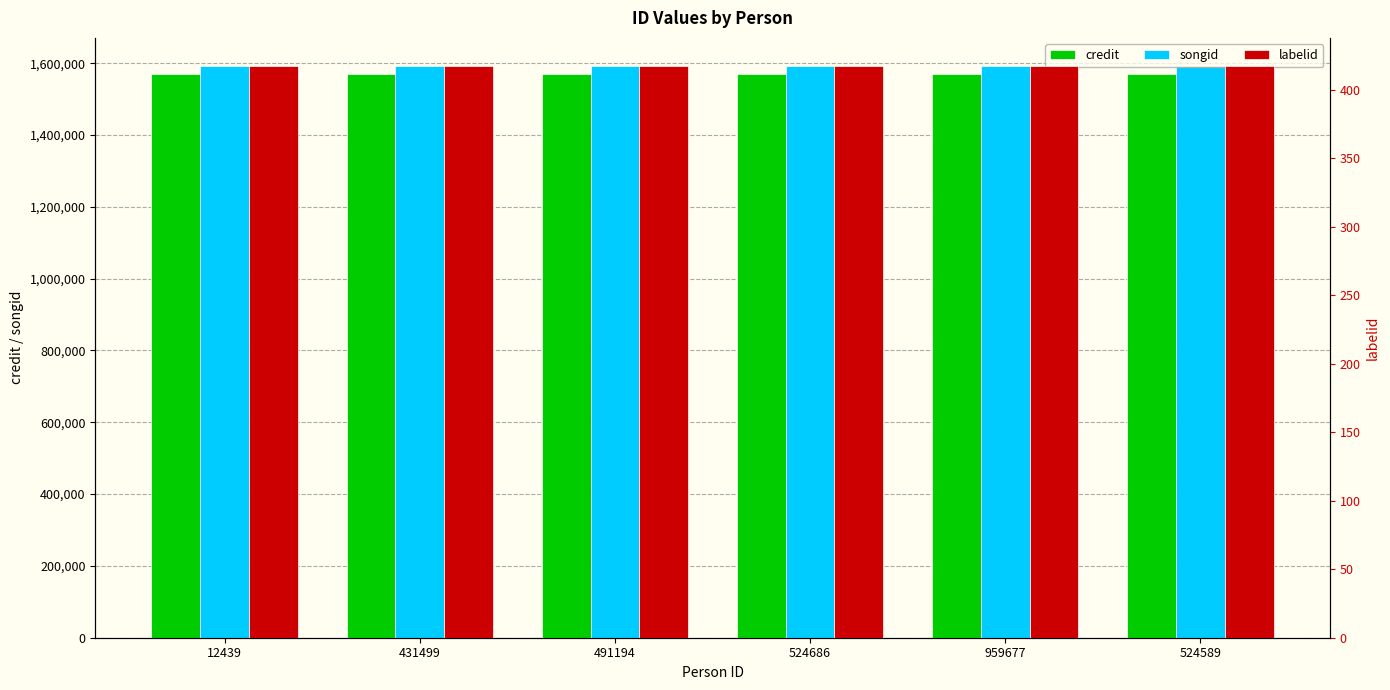

What is the total value across all series at 12439?

3160574